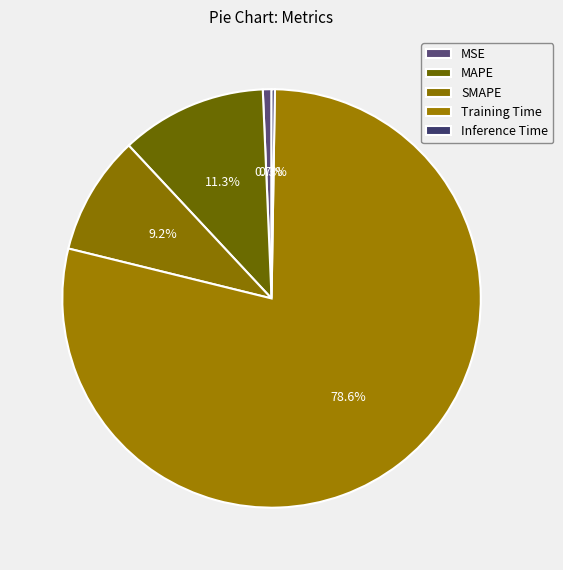

Does any single category account for the majority?

Yes